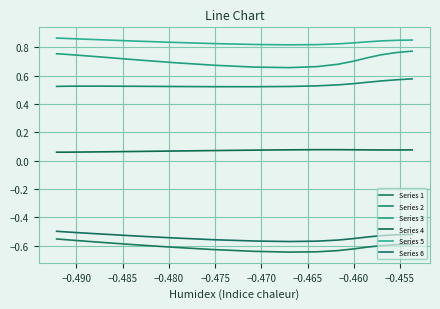

Which series has the largest range (max minus min)?

Series 3